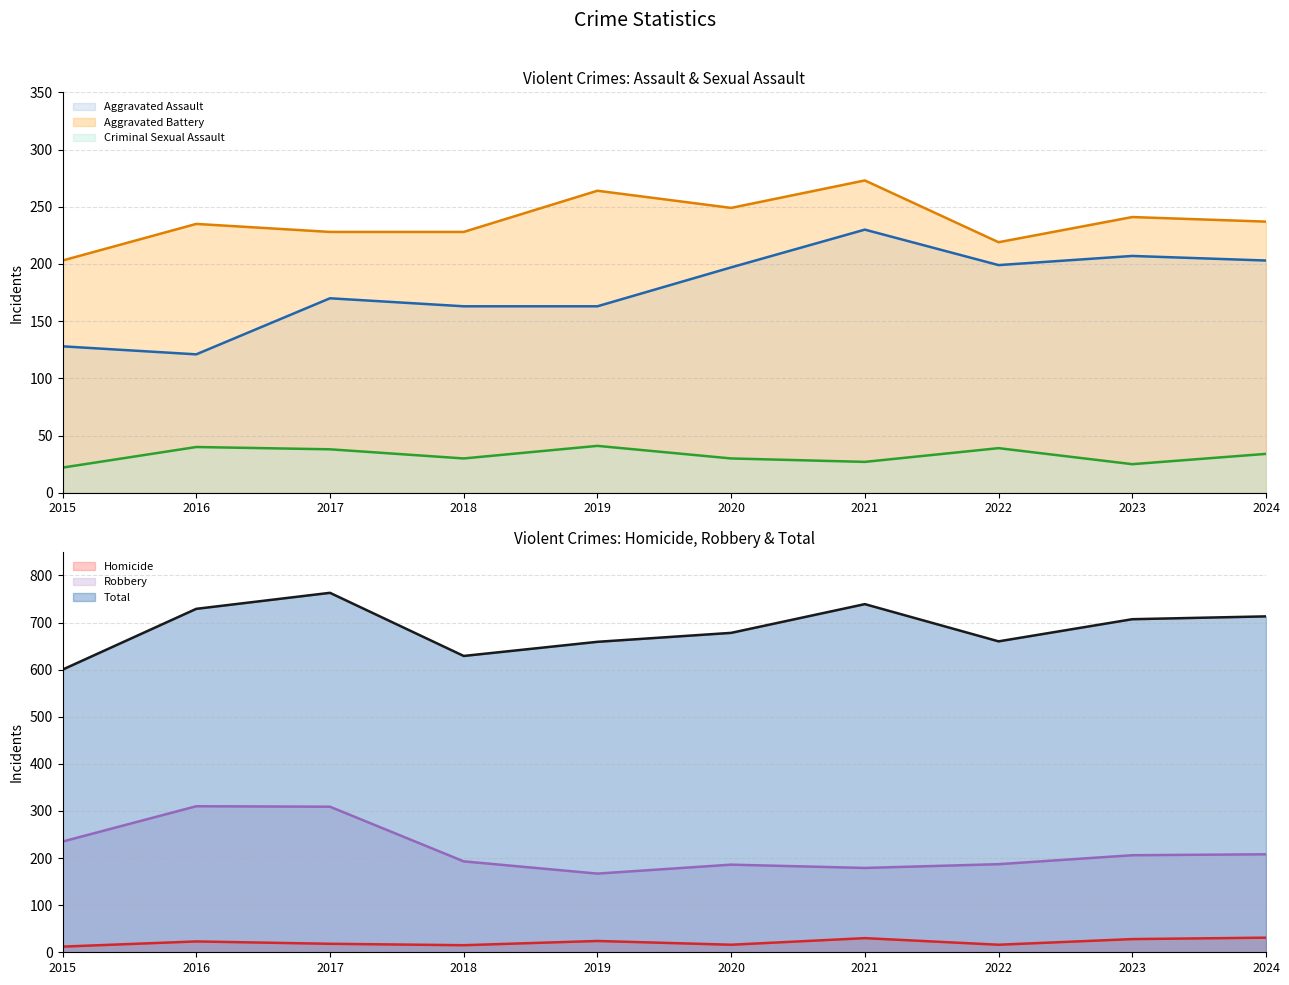

True or false: Robbery (line) has a value of 179 at 2021.

True